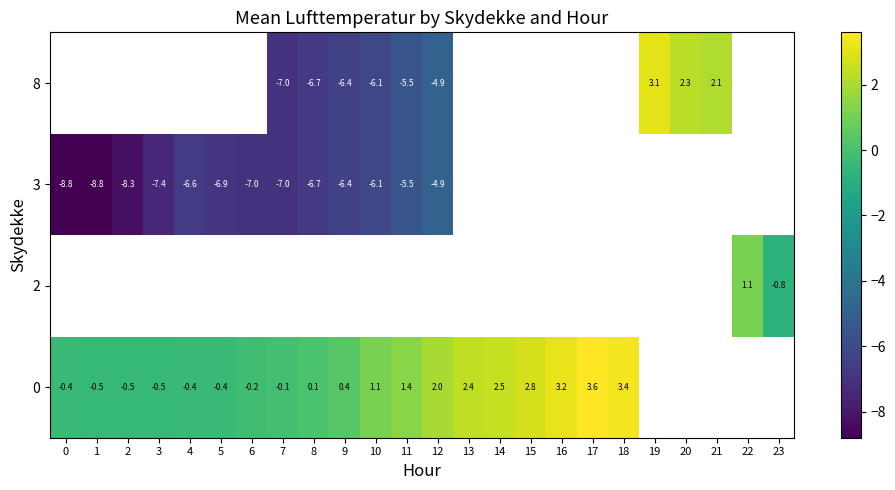

The value of 8 at 9 is -2.2. True or false?

False